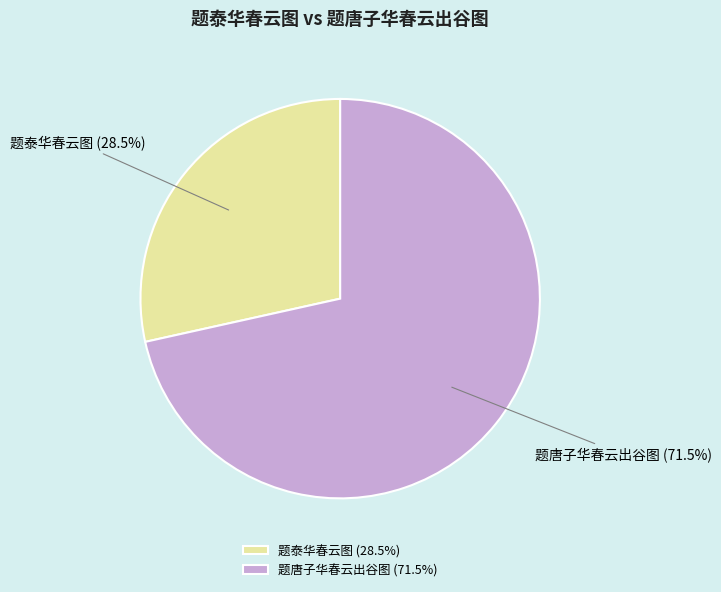

Count the number of slices in the pie.

2